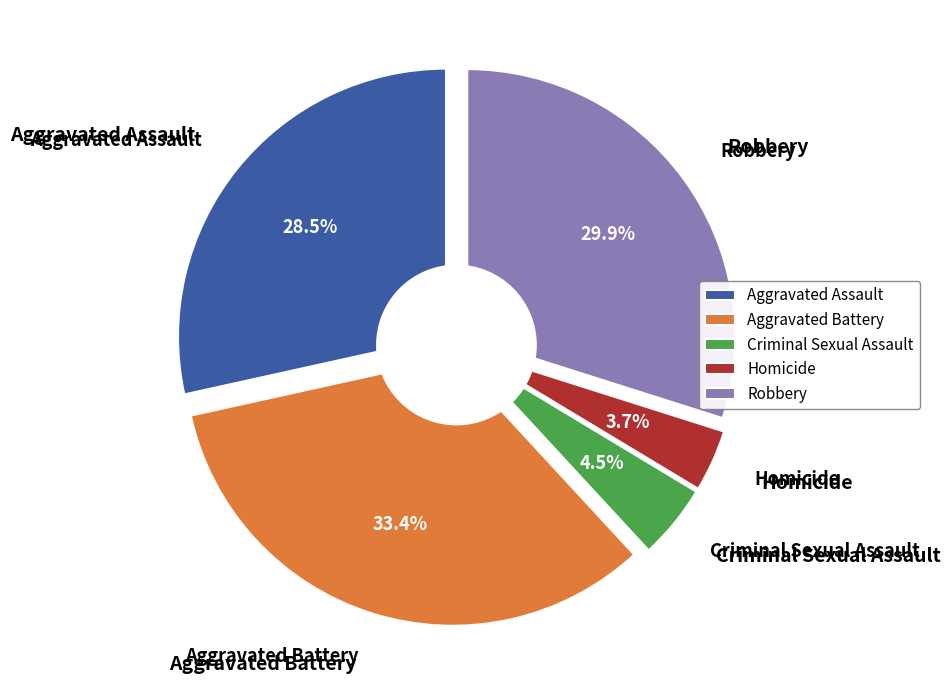

Approximately how many times larger is the value at Criminal Sexual Assault compared to Robbery?

0.2